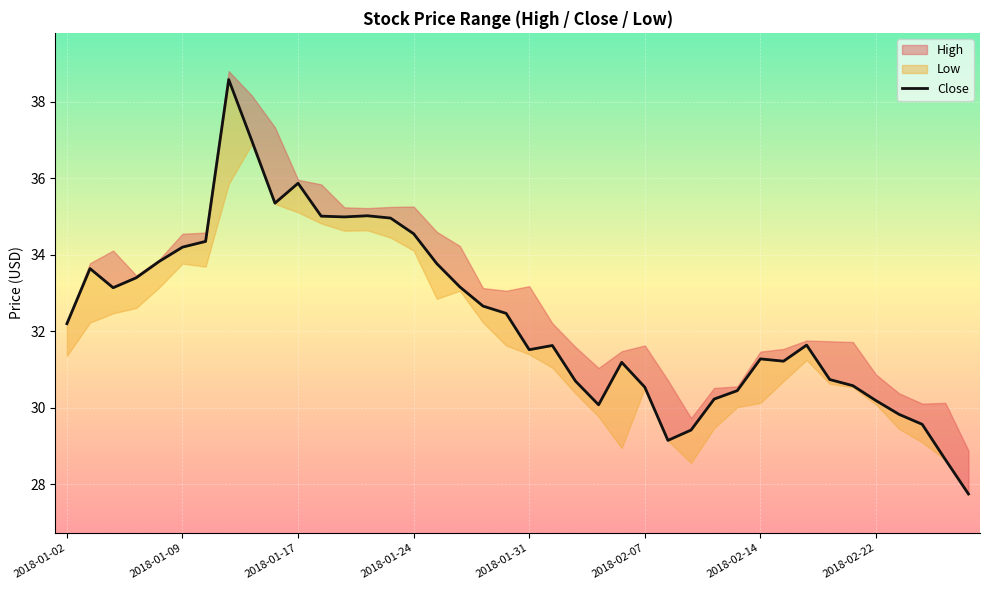

How many lines are shown in the chart?

1